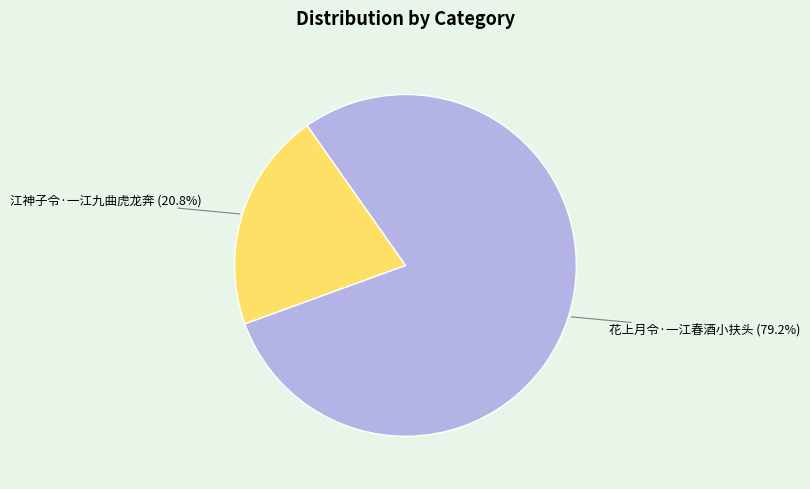

The 江神子令·一江九曲虎龙奔 slice represents 27% of the pie. True or false?

False